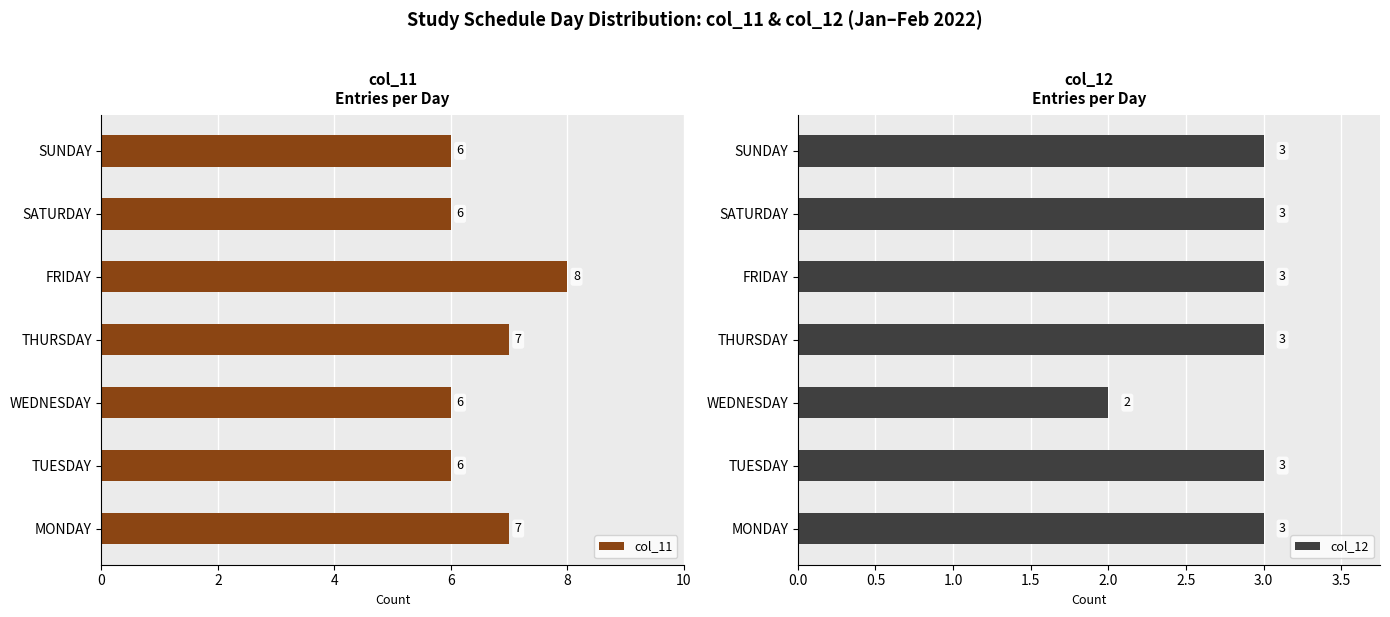

The value of col_11 at TUESDAY is 3. True or false?

False